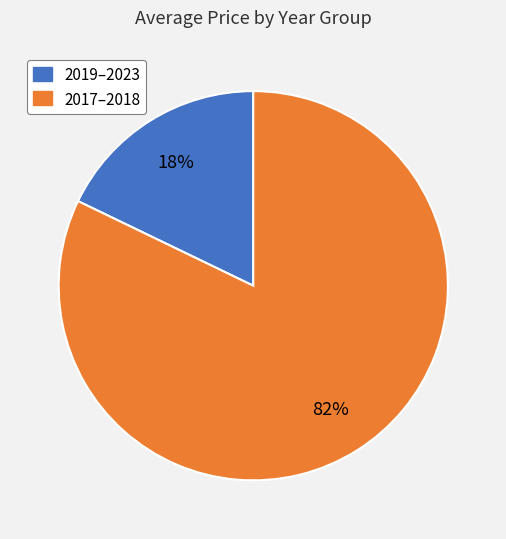

How many slices are in this pie chart?

2